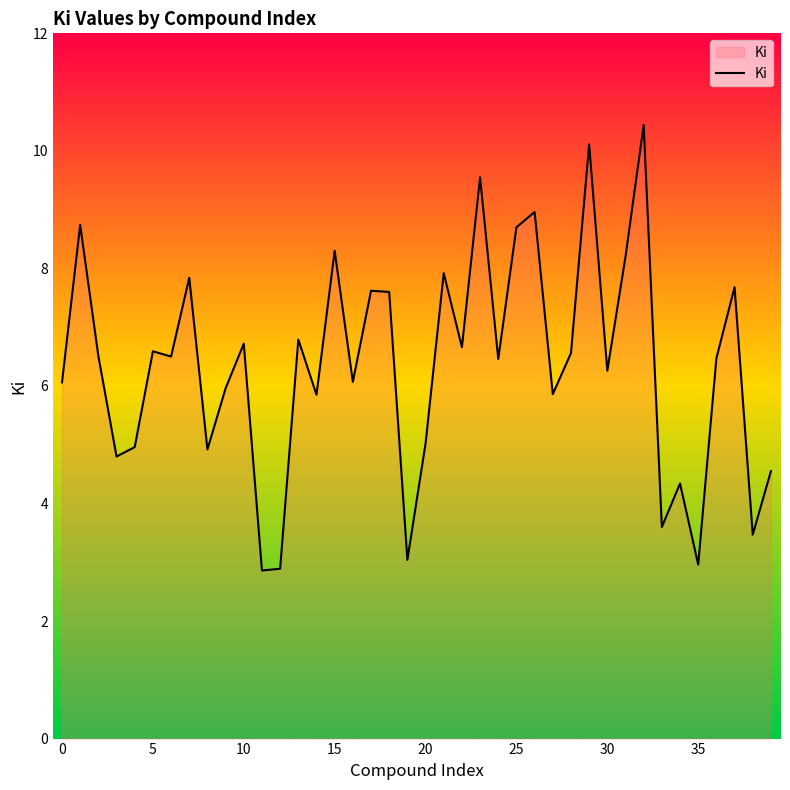

What is the greatest value displayed?

10.4